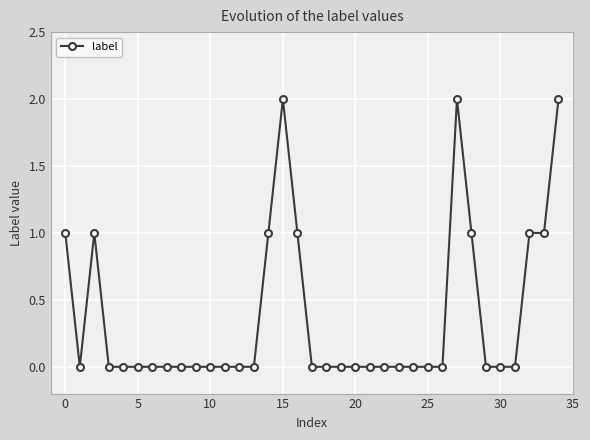

What is the value of the 34th point from the left?

1